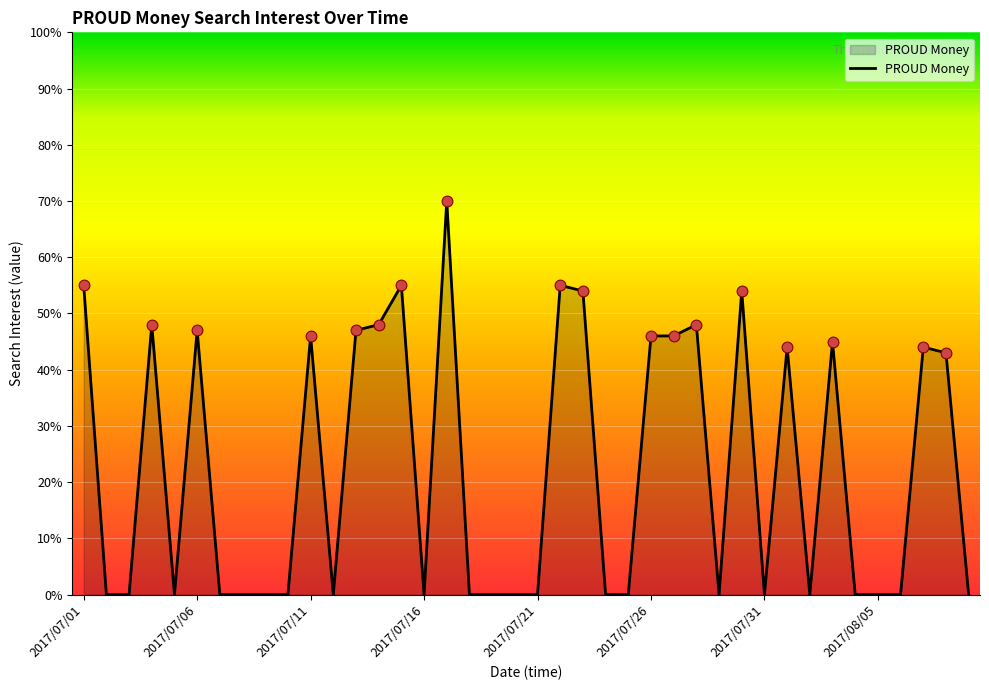

What is the maximum value shown in the chart?

70